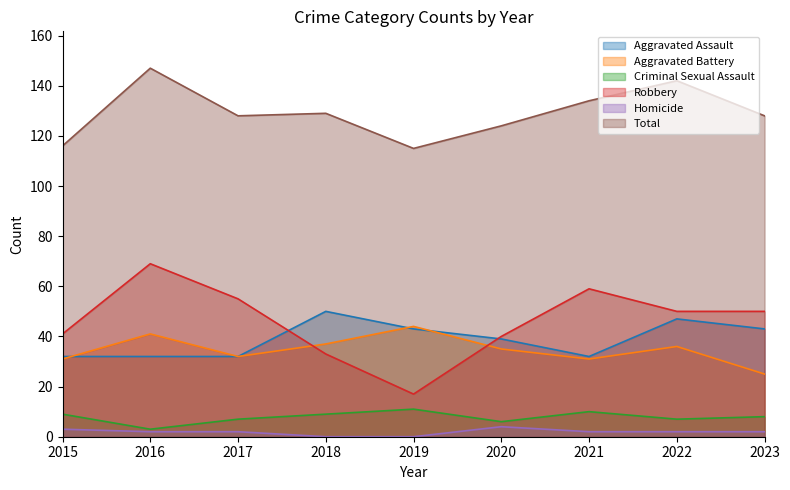

How many data points in Criminal Sexual Assault are less than 8?

4